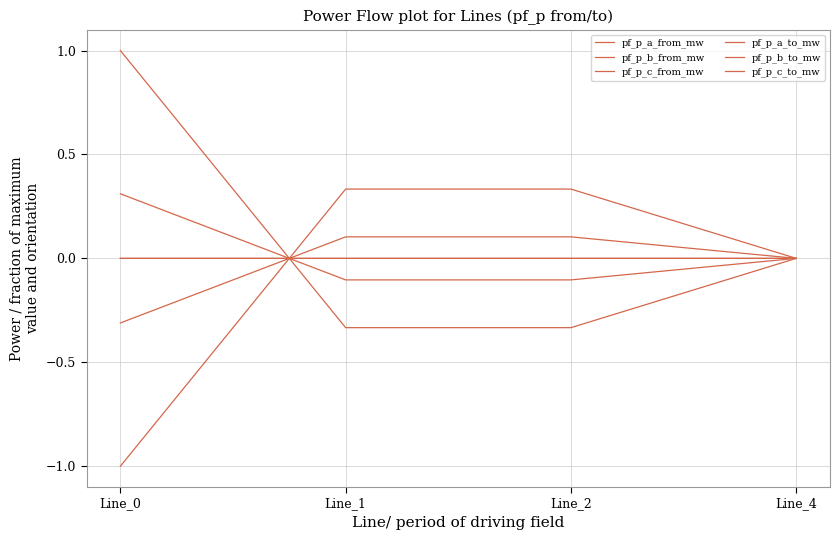

Is this an area chart (filled region under the line)?

No